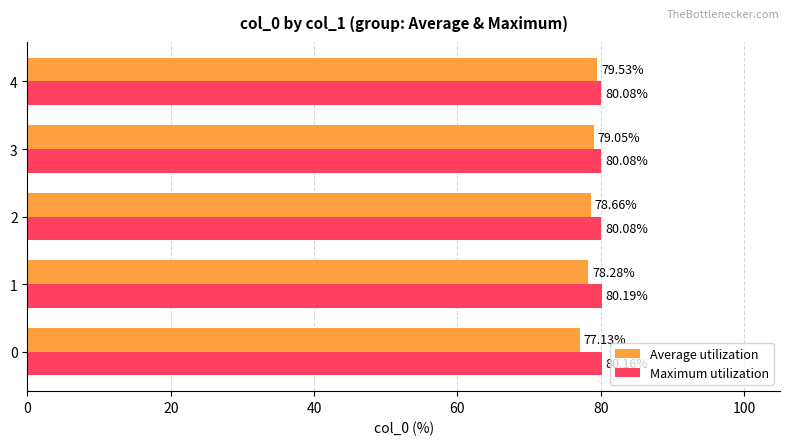

At which category is the sum across all series the highest?

4